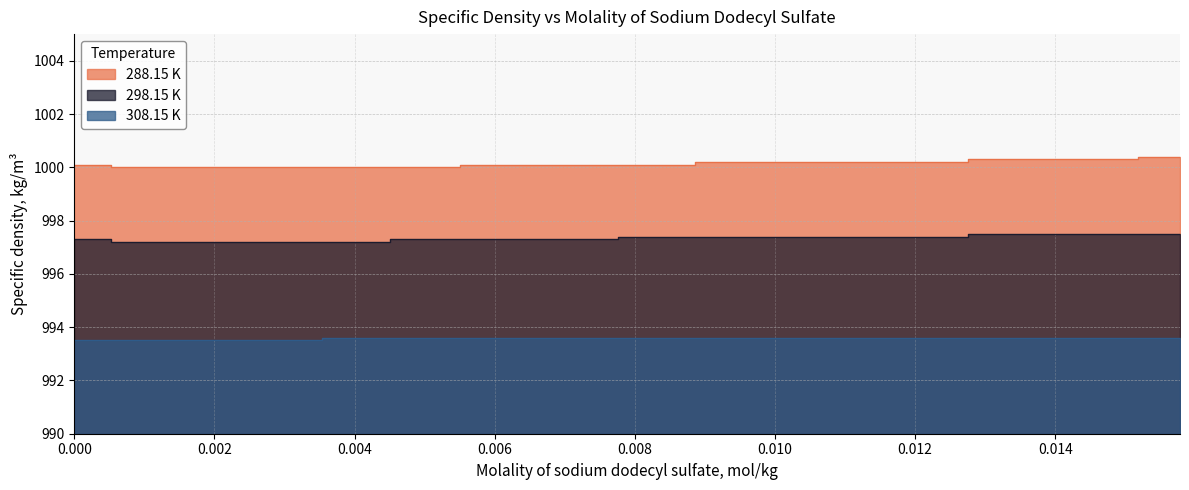

Which series has the largest total across all categories?

288.15 K